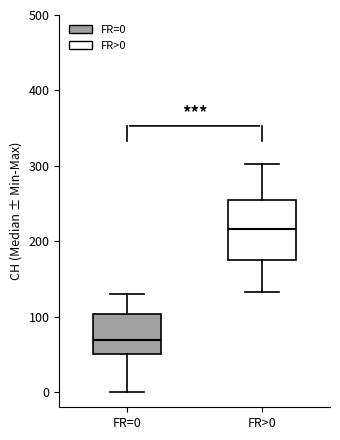

Which box is the tallest, from its lower edge to its upper edge?

FR>0